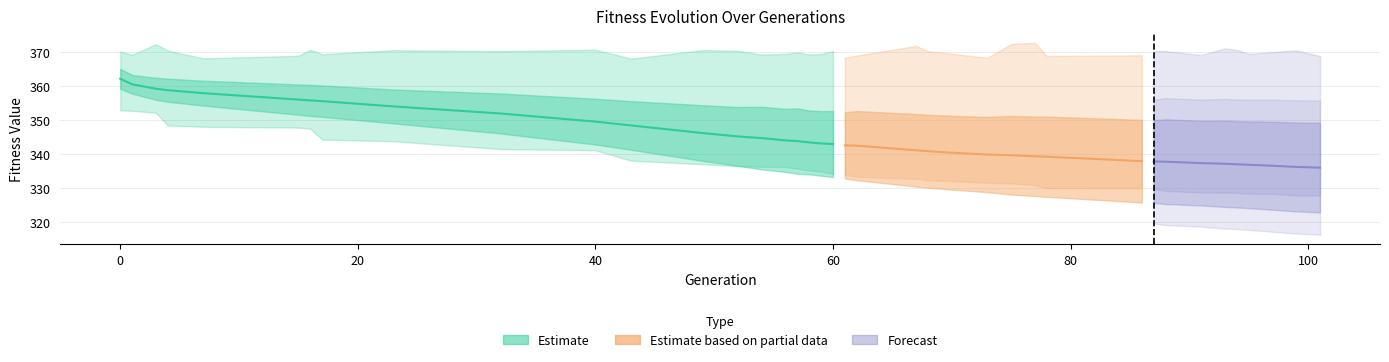

What is the sum of the std values at 14 and 11?

16.3